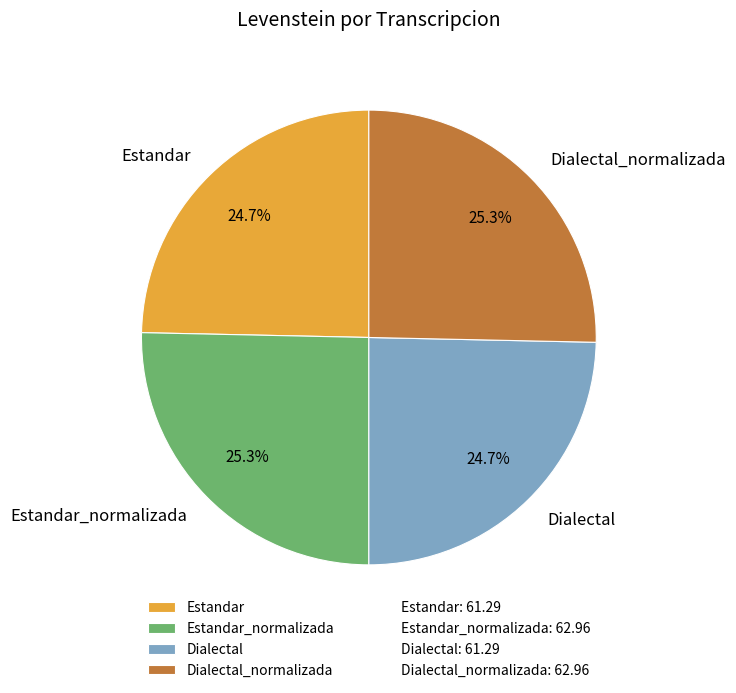

Count the number of slices in the pie.

4